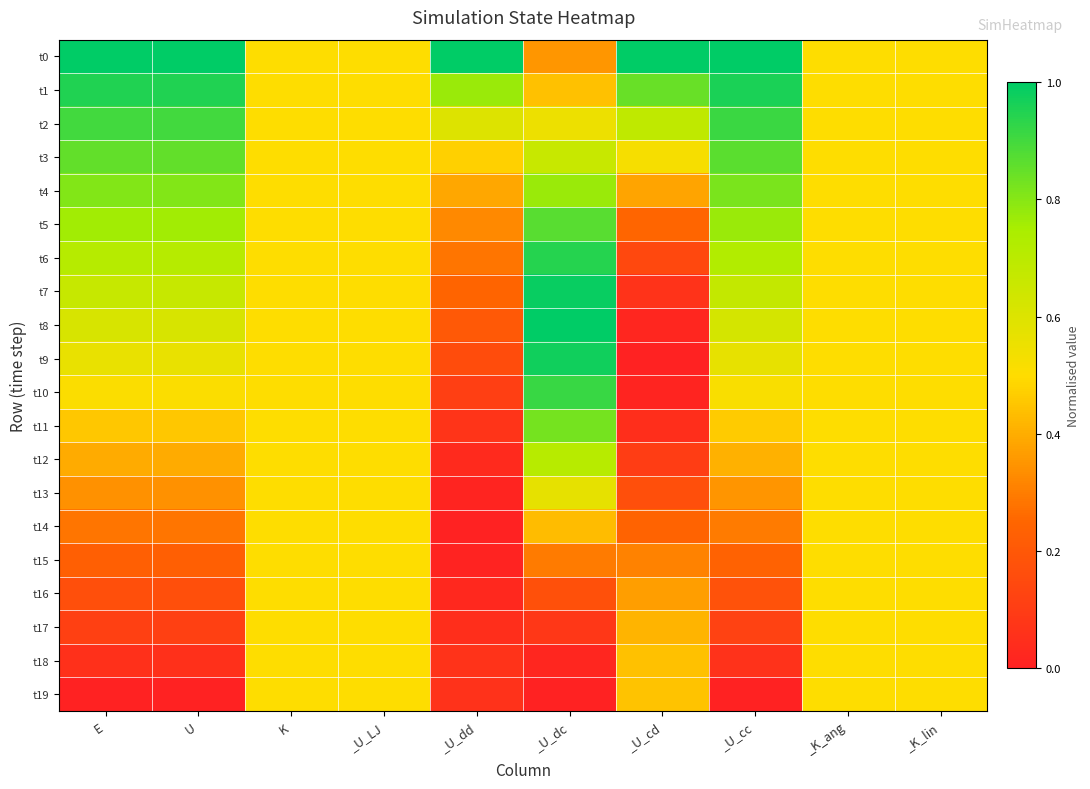

Which series has the largest total across all categories?

t0